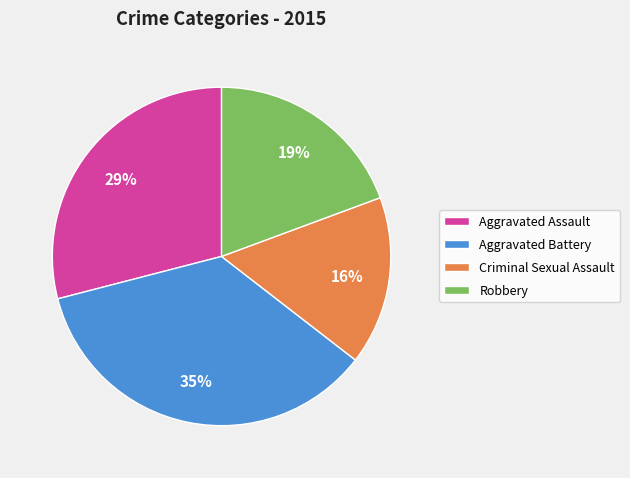

Is the sum of Aggravated Assault and Aggravated Battery greater than half?

Yes